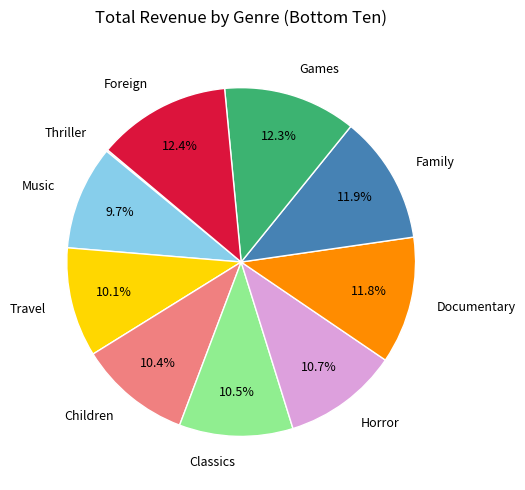

Do Travel and Family together represent more than half of the pie?

No